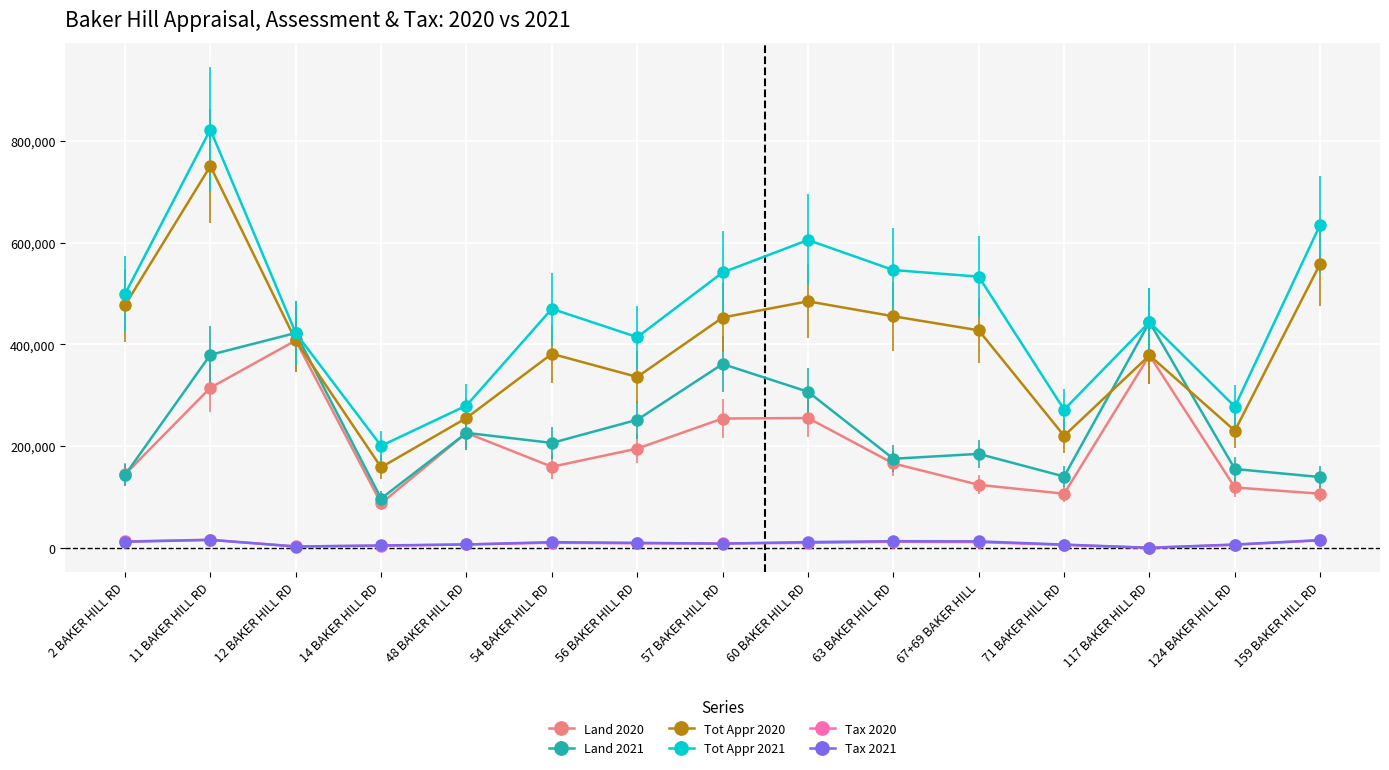

True or false: Tax 2020 and Tot Appr 2021 cross at least once.

False